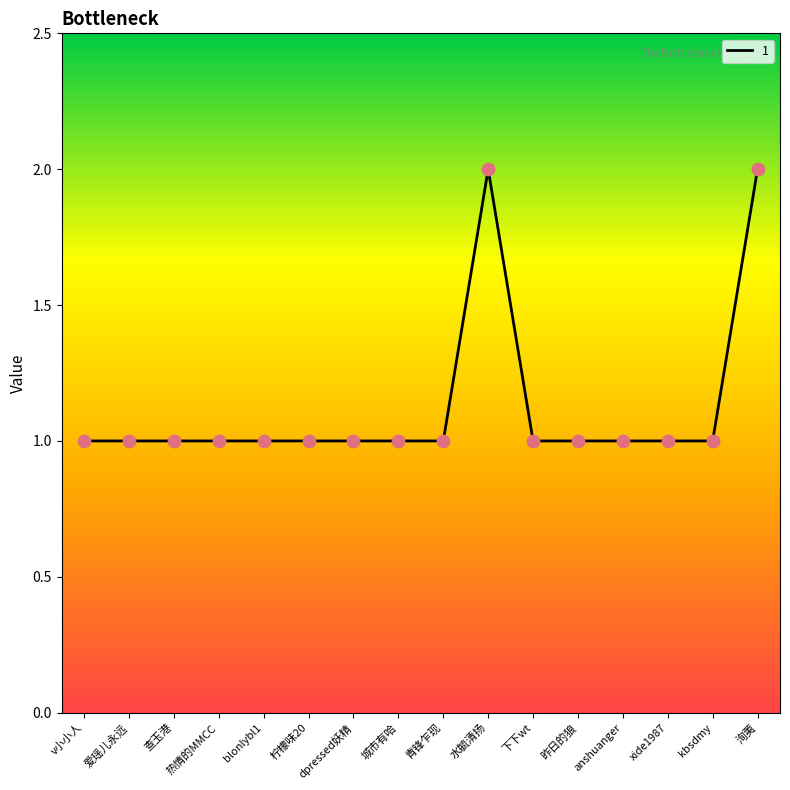

What is the ratio of the value at 查玉港 to the value at 下下wt?

1.0